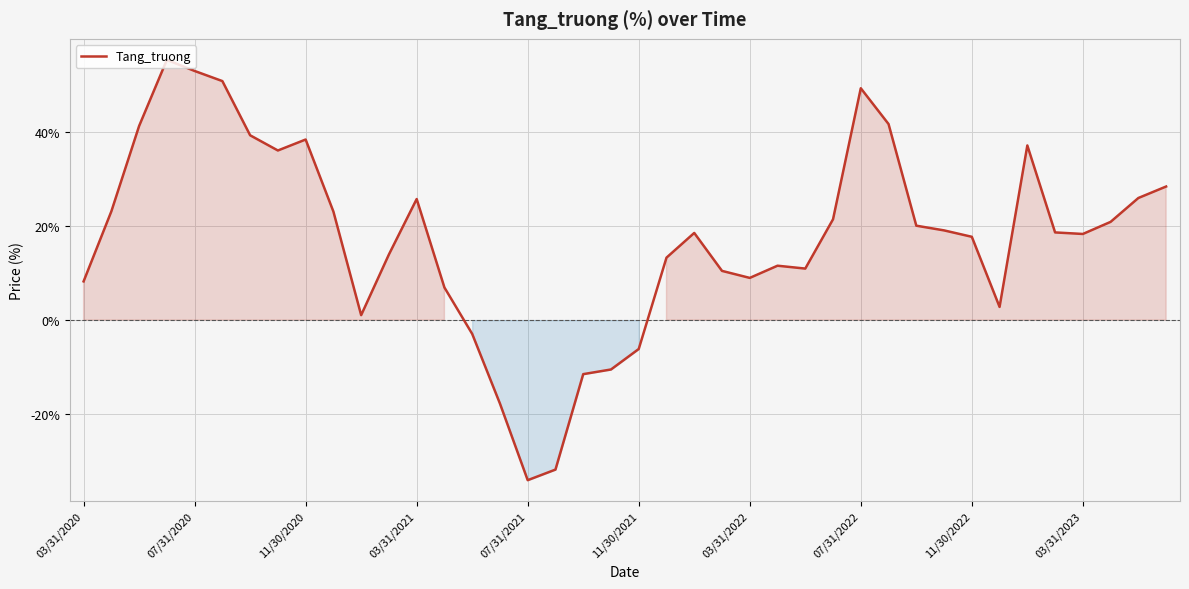

How many values are below zero?

7